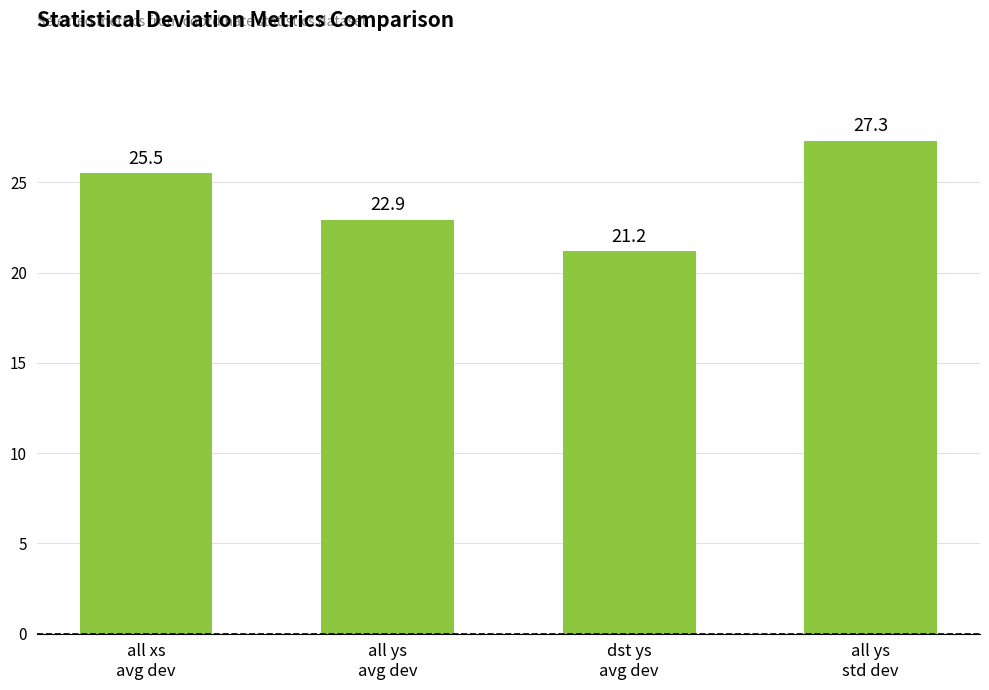

How many data points are above 25?

2